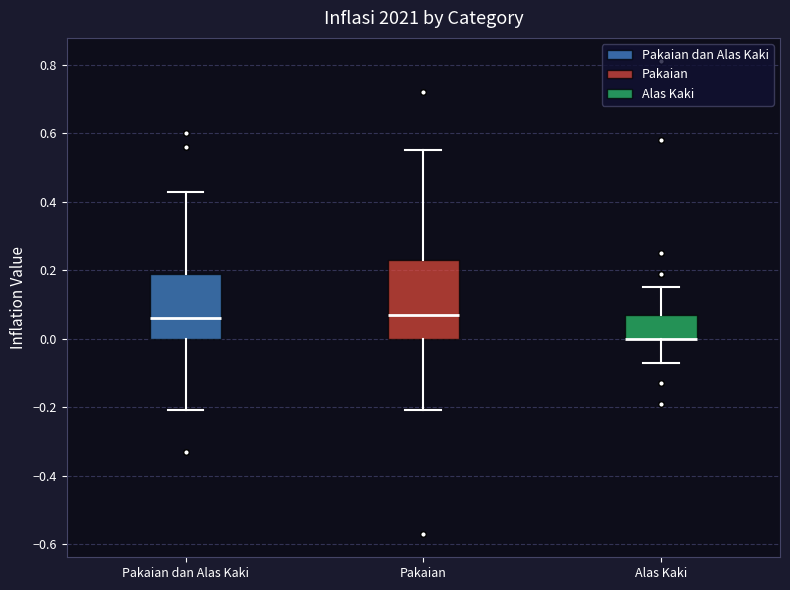

Which box is the tallest, from its lower edge to its upper edge?

Pakaian